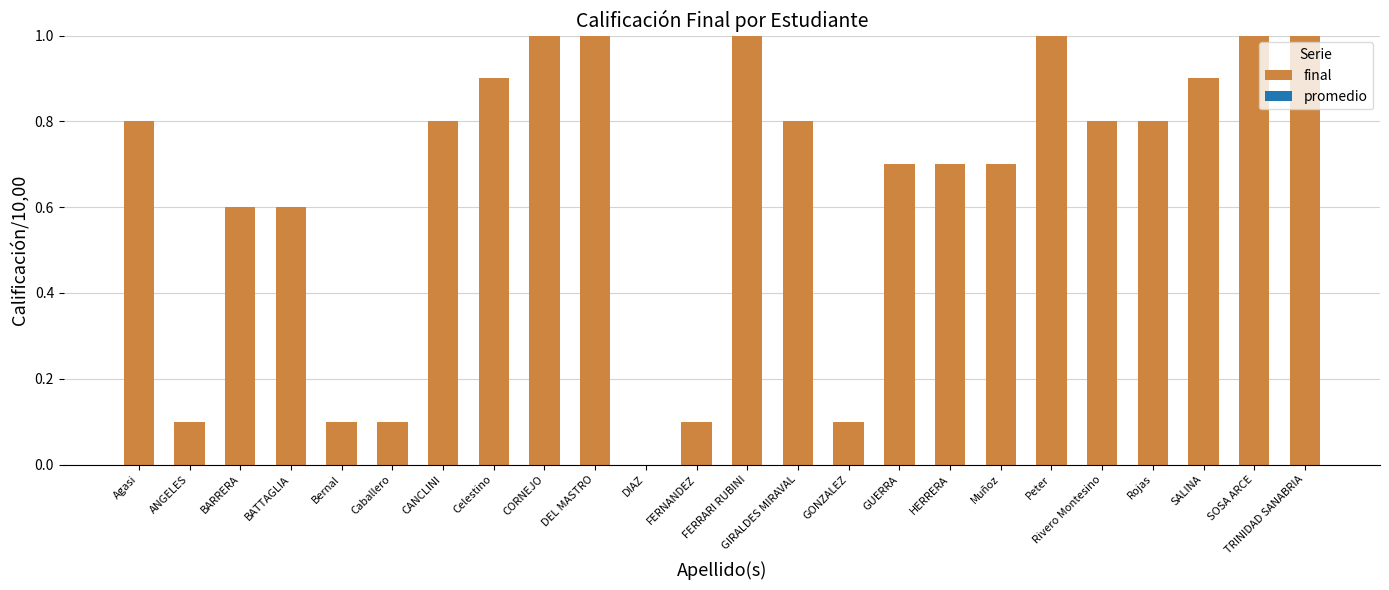

Between GUERRA and DIAZ, which is larger?

GUERRA